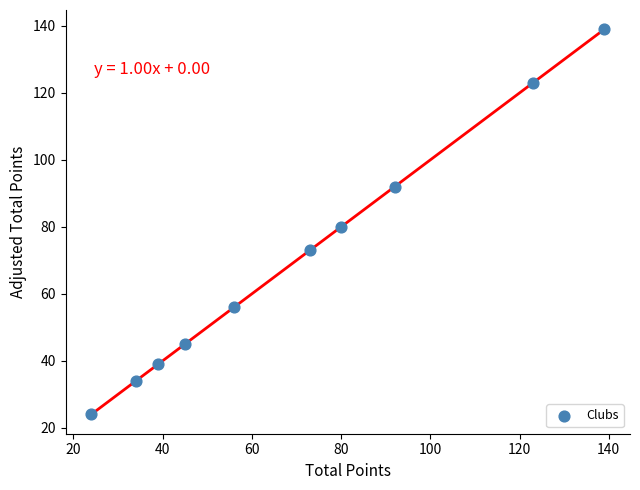

What is the range of Y values (max minus min)?

115